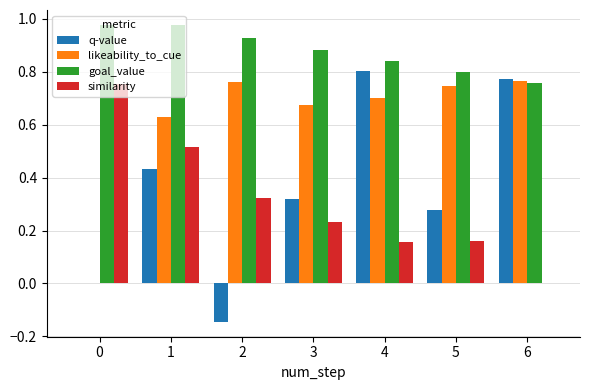

What is the spread (max minus min) of values at 2?

1.1